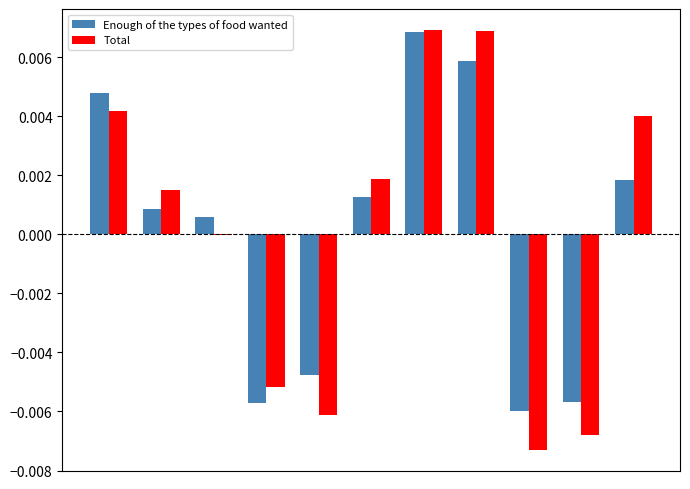

Which series has the widest spread of values?

Total